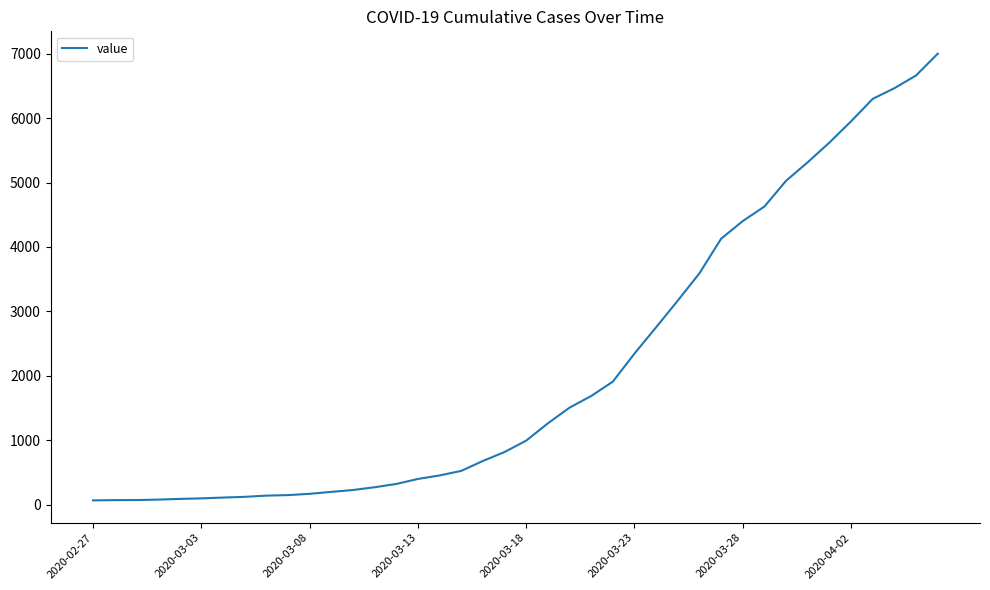

What is the maximum value shown in the chart?

7001